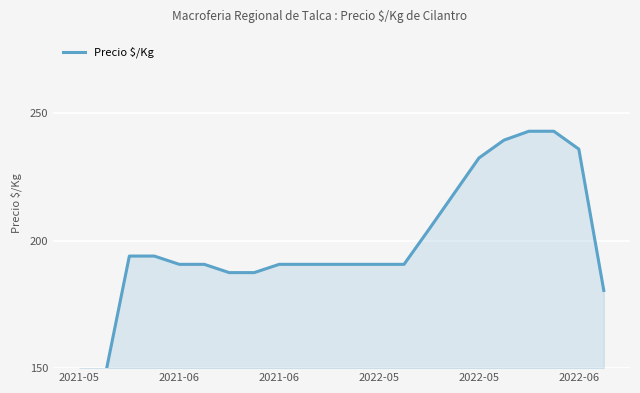

How many values exceed 190?

17